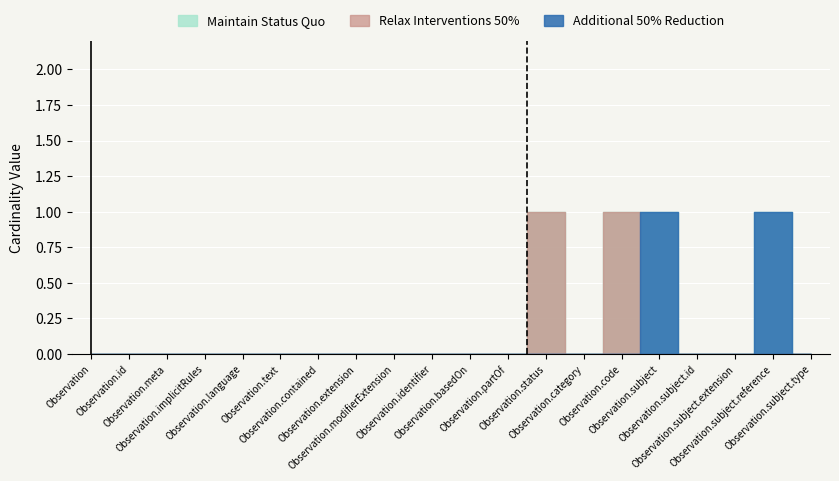

What is the label of the 16th point from the right?

Observation.language